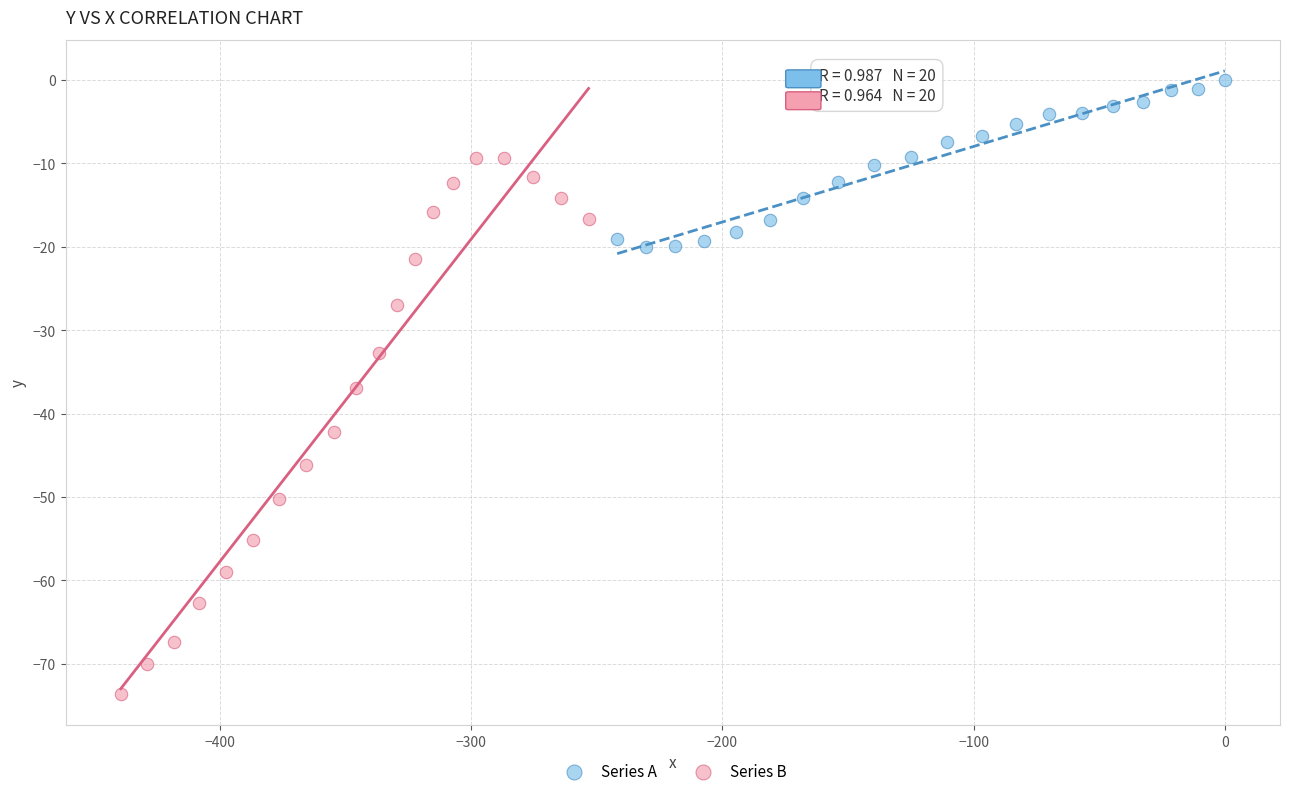

Which series has the widest spread of Y values?

Series B